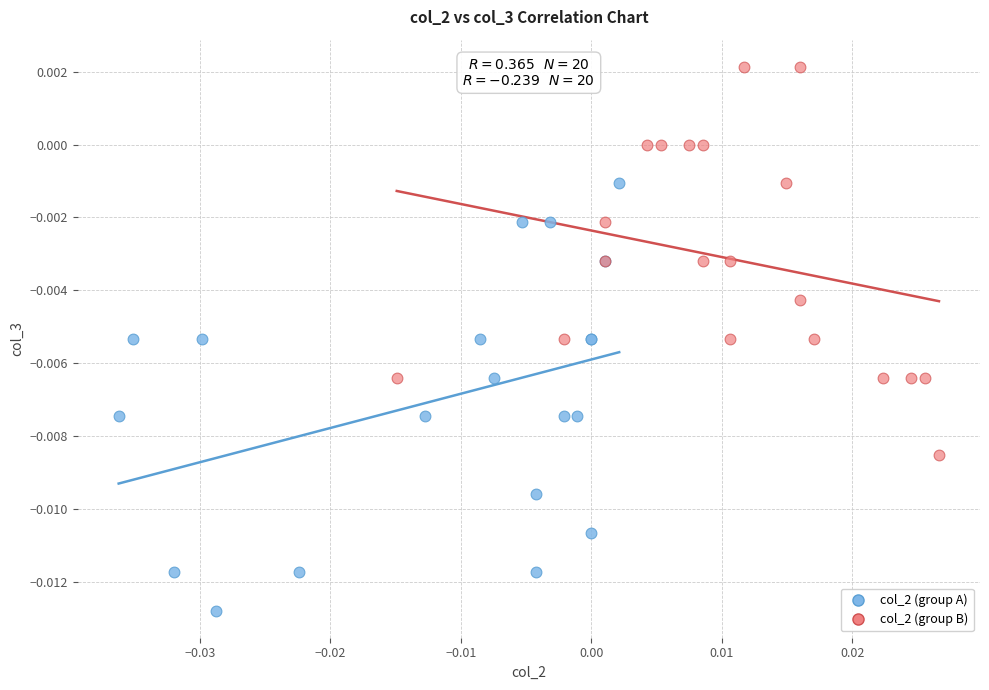

Which series contains the lowest Y value?

col_2 (group A)